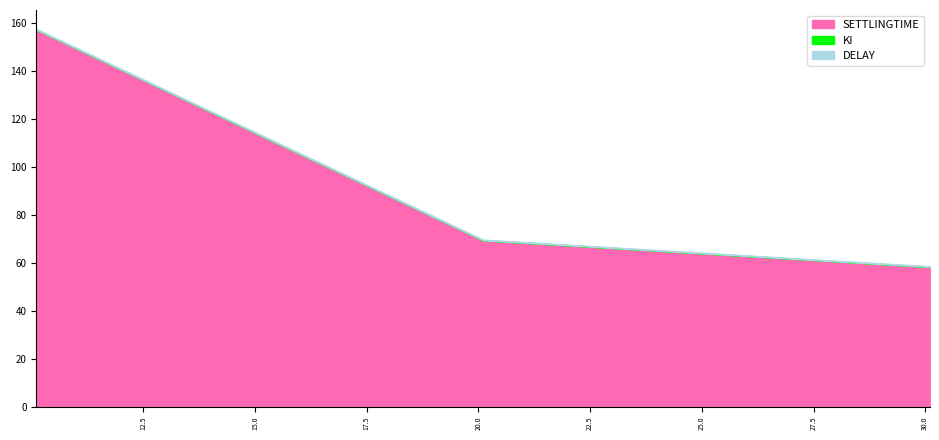

The value of SETTLINGTIME at 20.1 is 69.3. True or false?

True